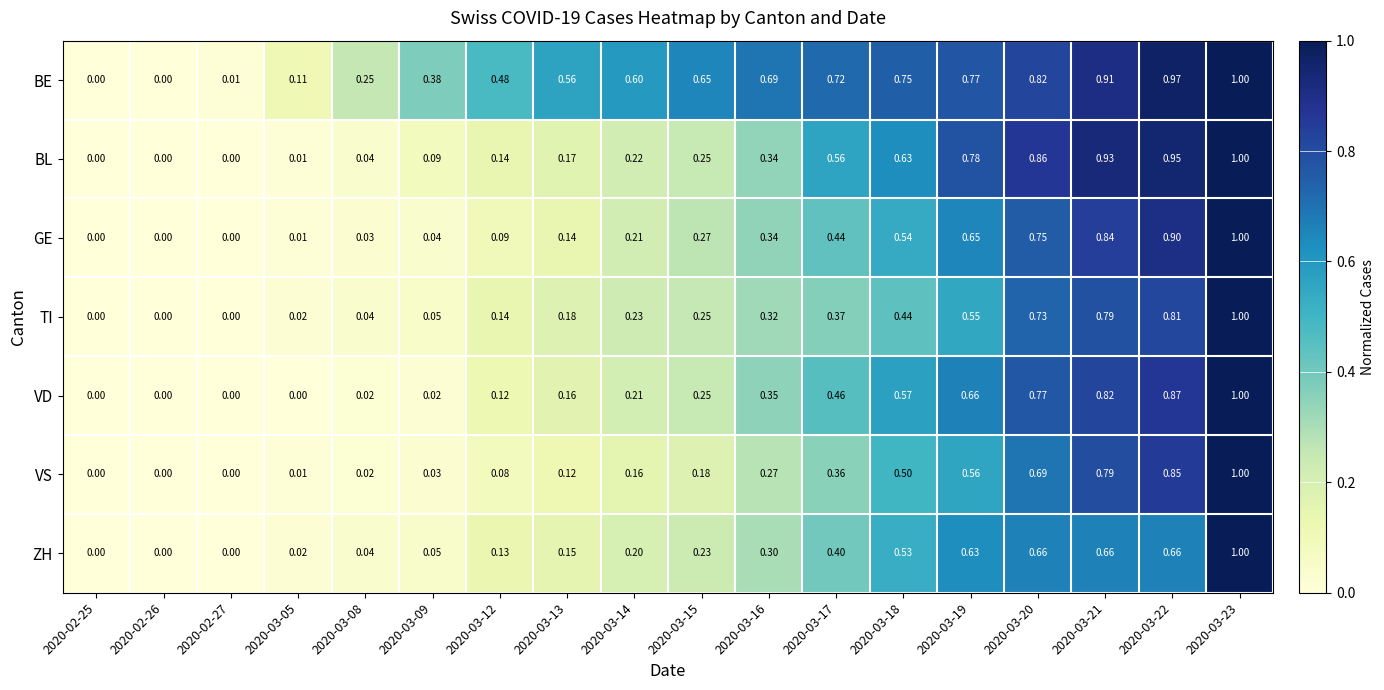

How many data points does each series have?

18